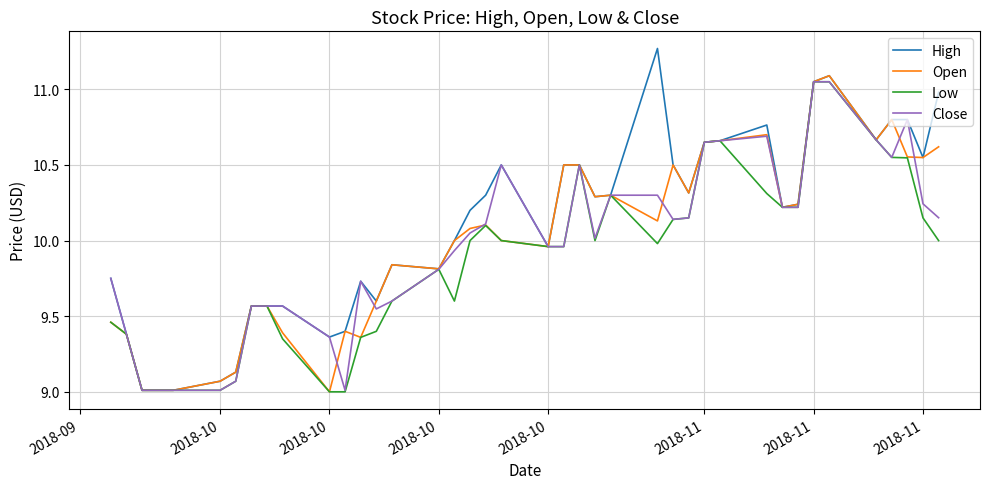

What is the minimum value for High?

9.0